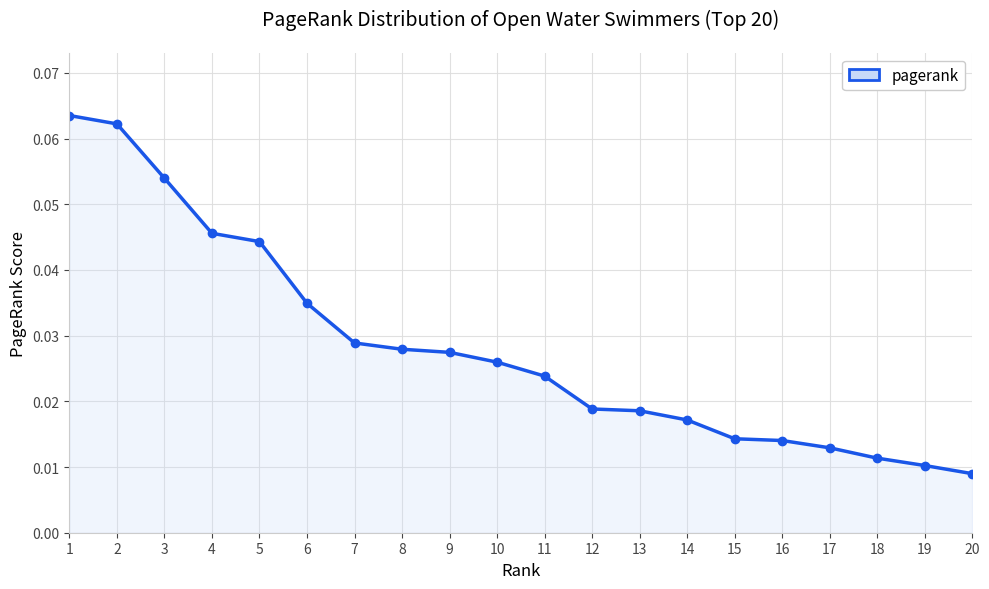

Count the values in the range 0 to 1.

20